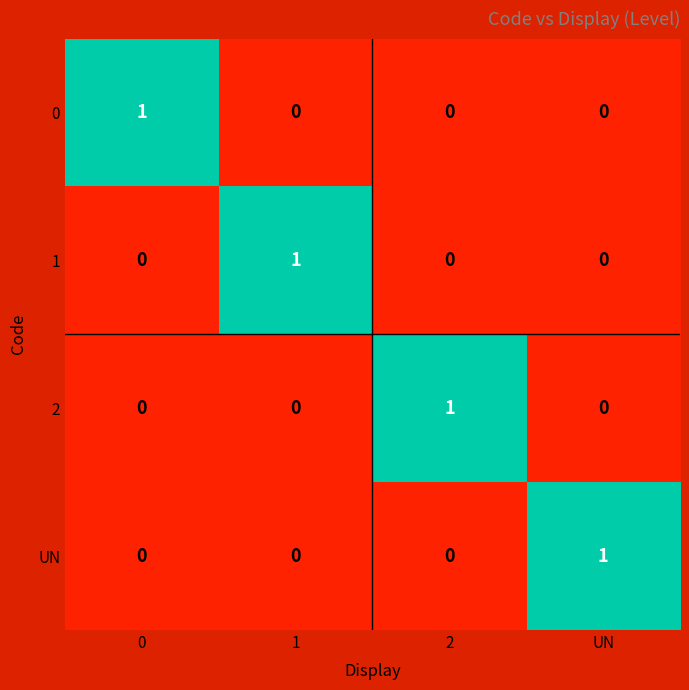

The value of 0 at UN is -1. True or false?

False